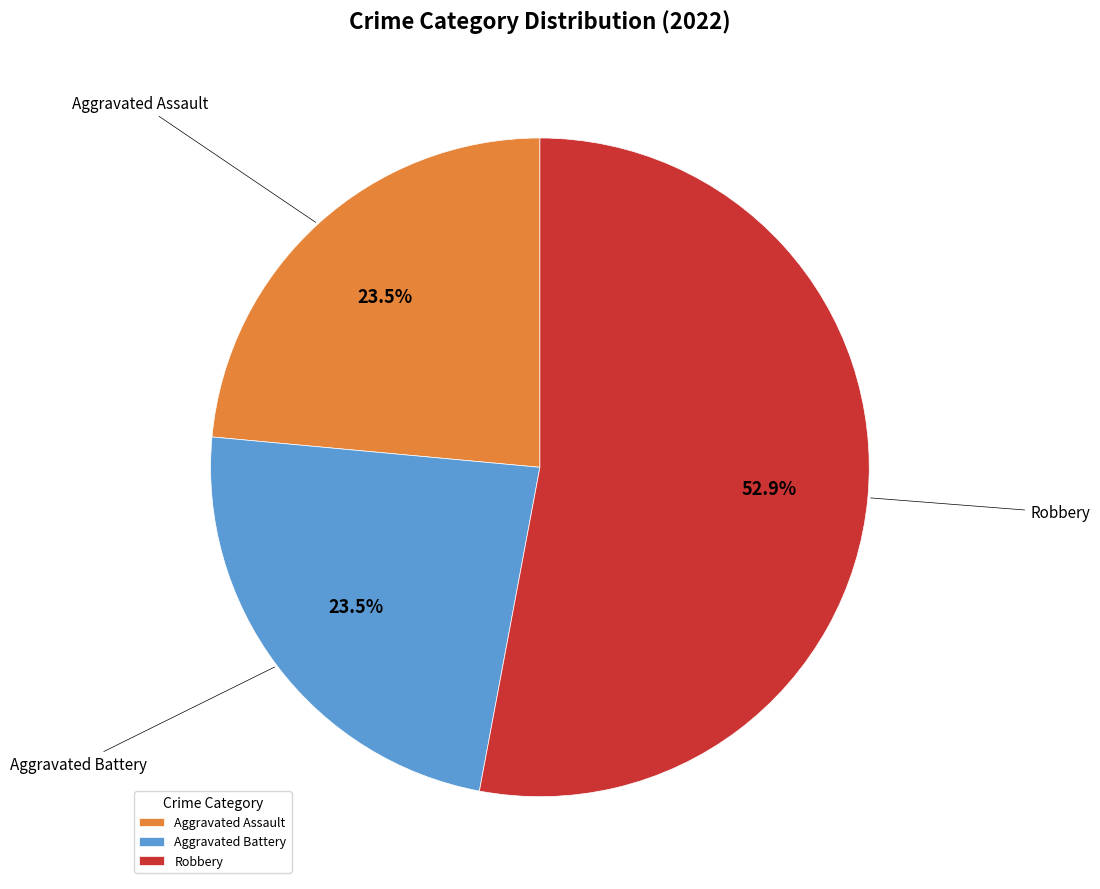

Combined, what portion of the pie is Robbery and Aggravated Assault?

76.5%